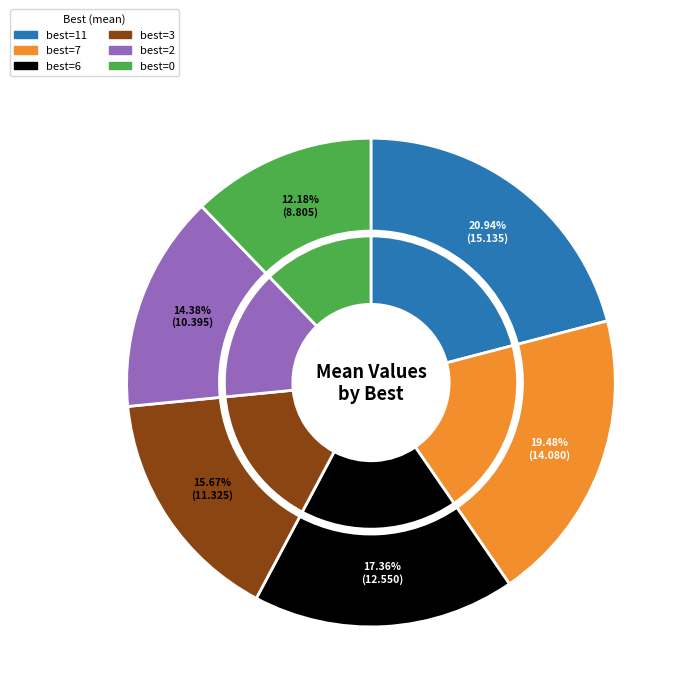

Which category has the biggest portion of the pie?

11